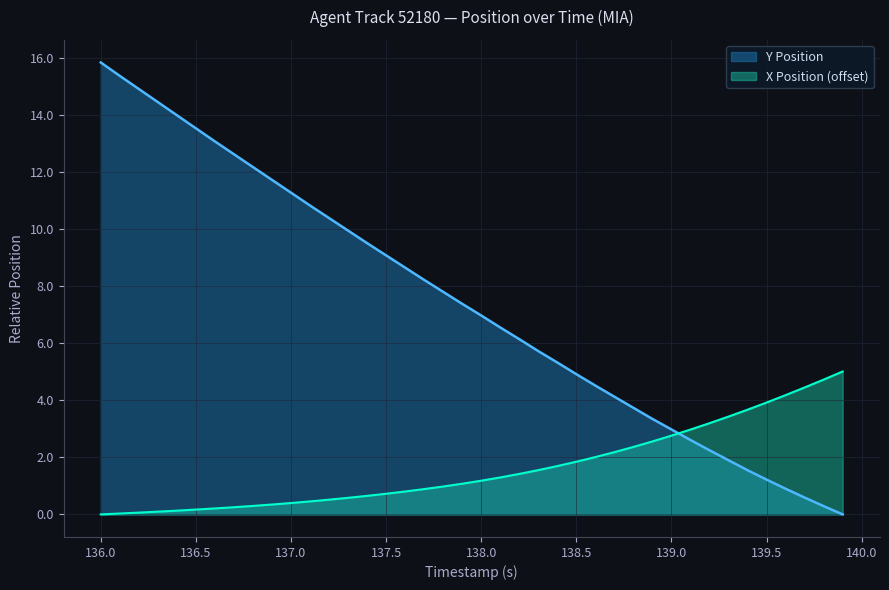

What is the sum of all Y values?

296.8